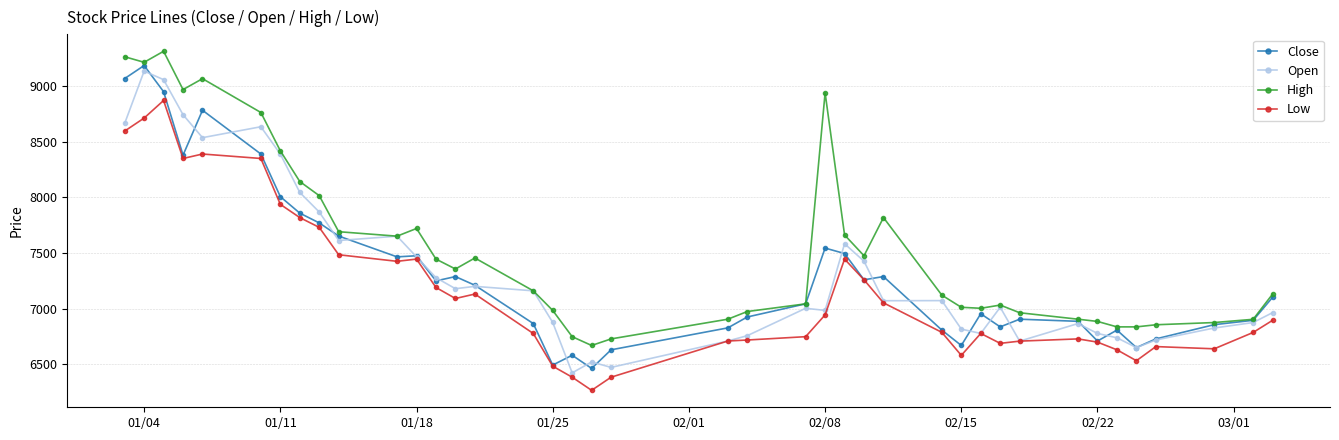

What is the maximum value shown in the chart?

9313